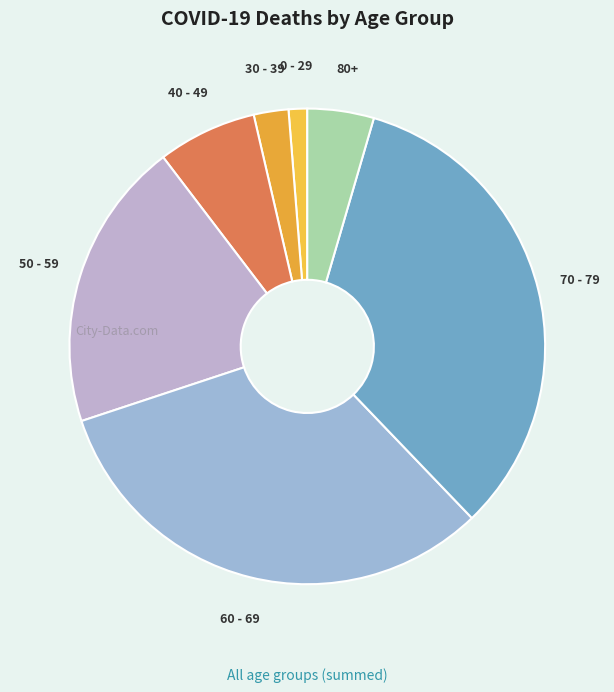

Which has a higher value, 70 - 79 or 80+?

70 - 79